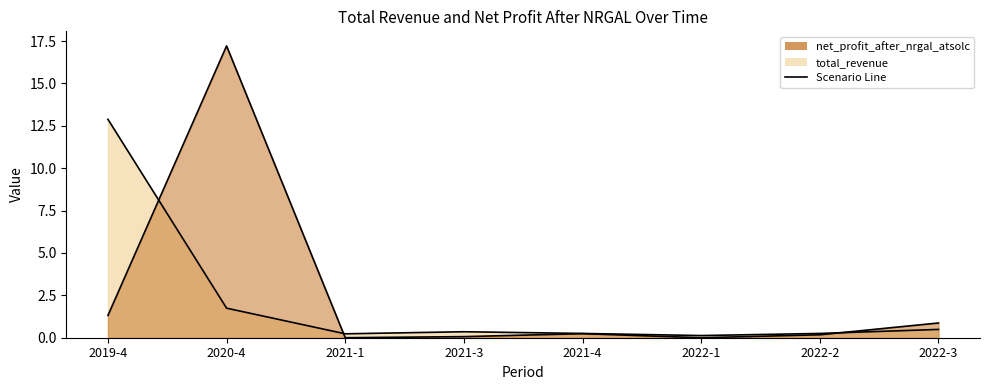

How many distinct data groups are displayed?

2